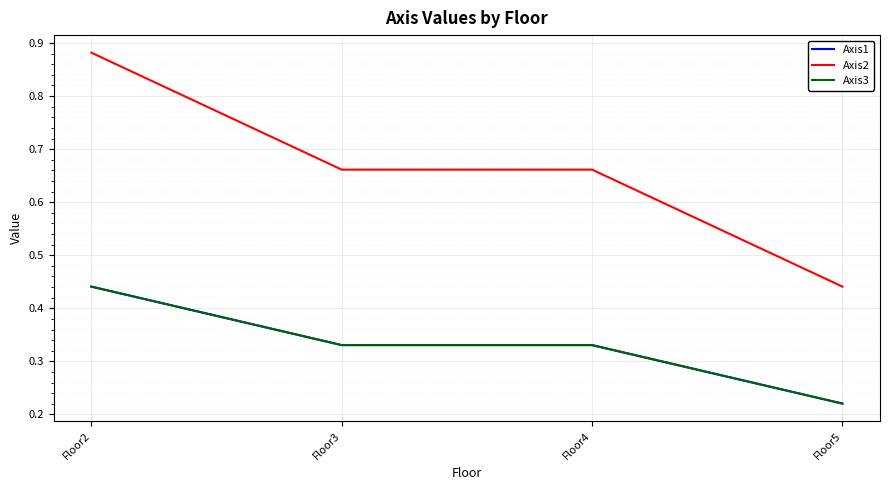

Does the chart have visible grid lines?

Yes